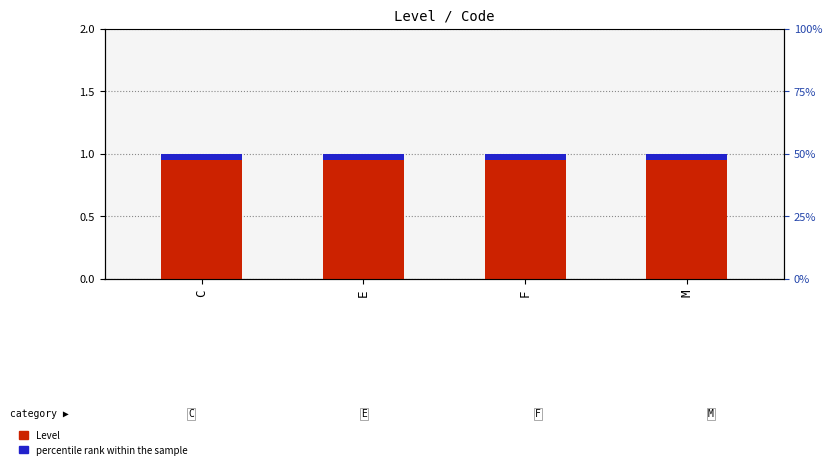

At C, list the series in order from largest to smallest.

Level, percentile rank within the sample